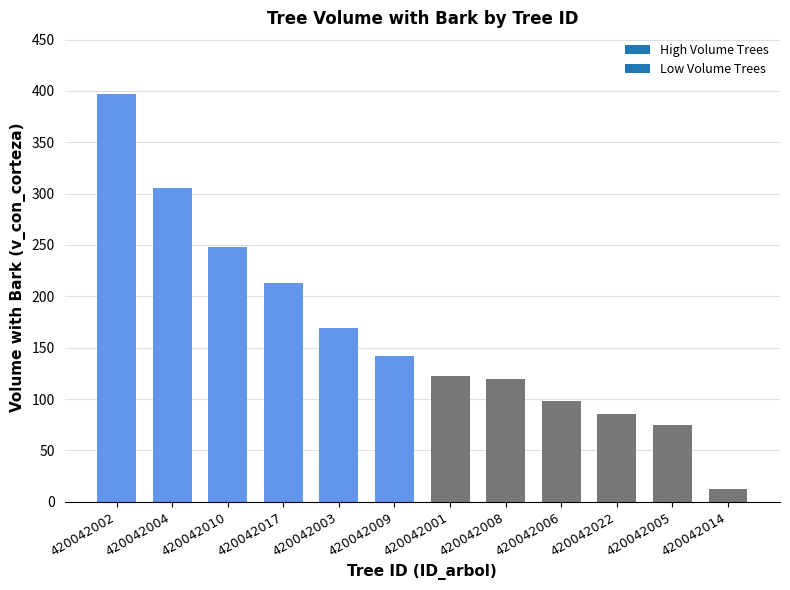

Are the bars grouped side by side (vs. stacked)?

No